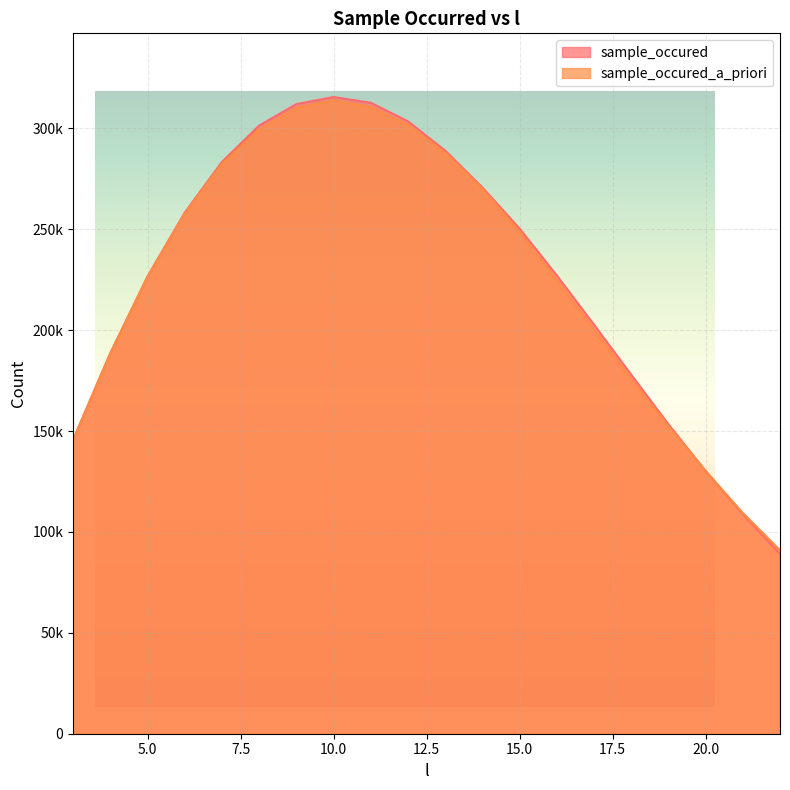

At which label is sample_occured_a_priori closest to 202375?

17